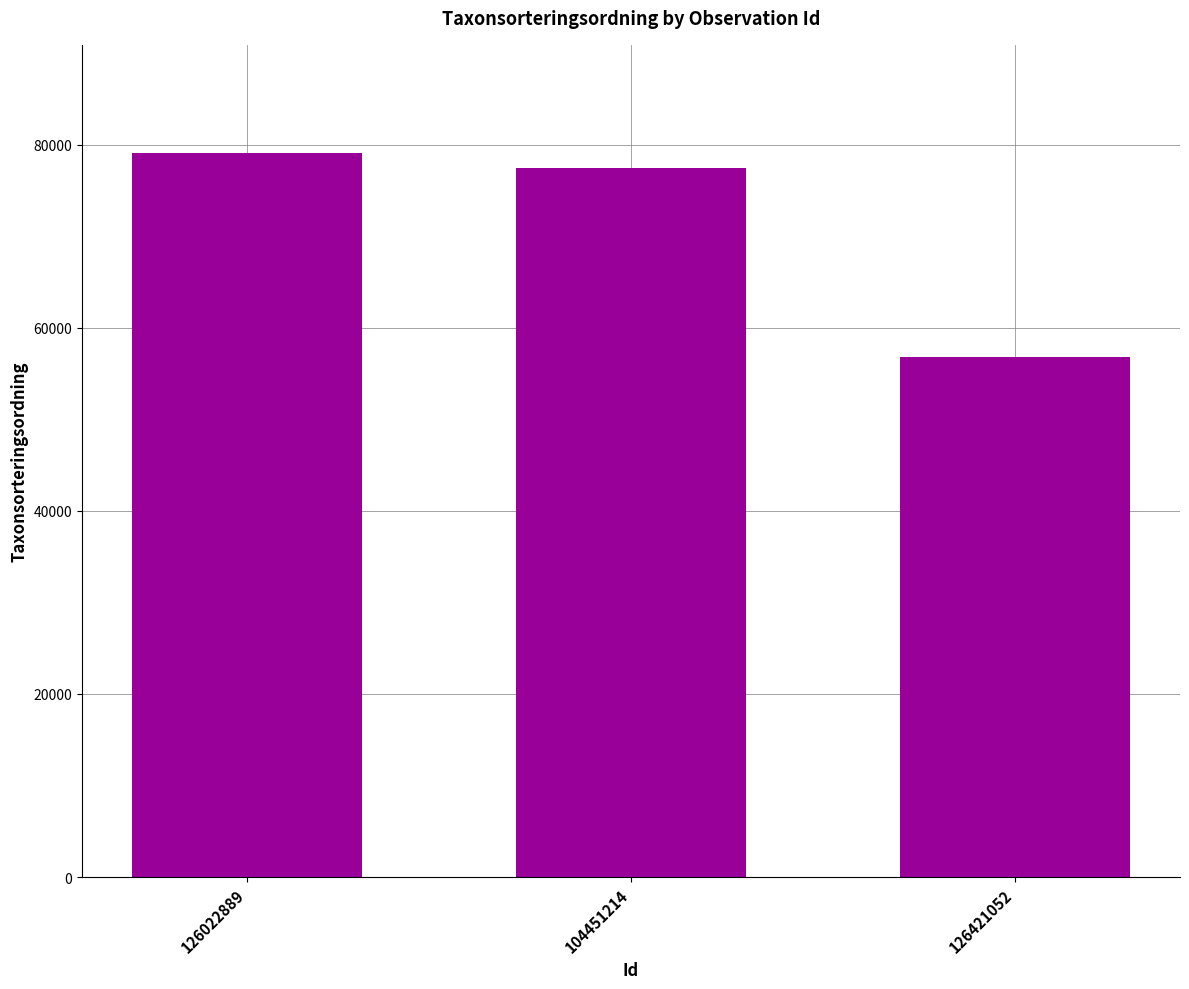

What position from the right is 104451214?

2